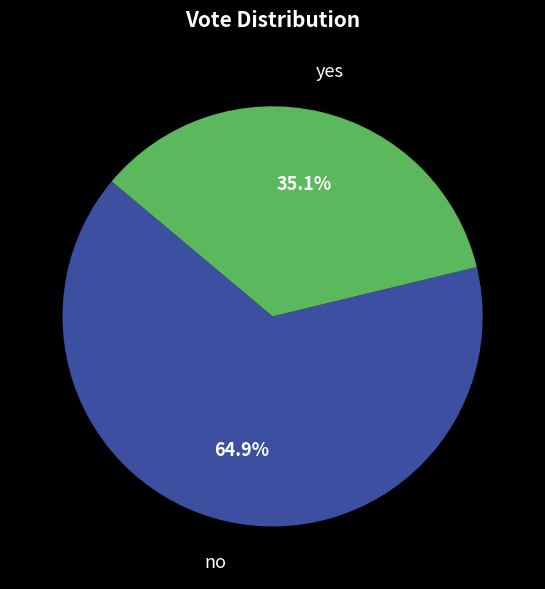

Which category has the smallest portion of the pie?

yes